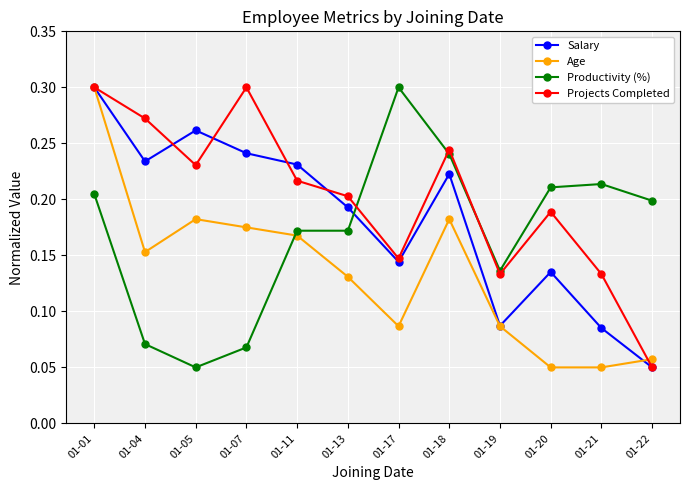

Which series ends up on top after the final intersection of Age and Productivity (%)?

Productivity (%)